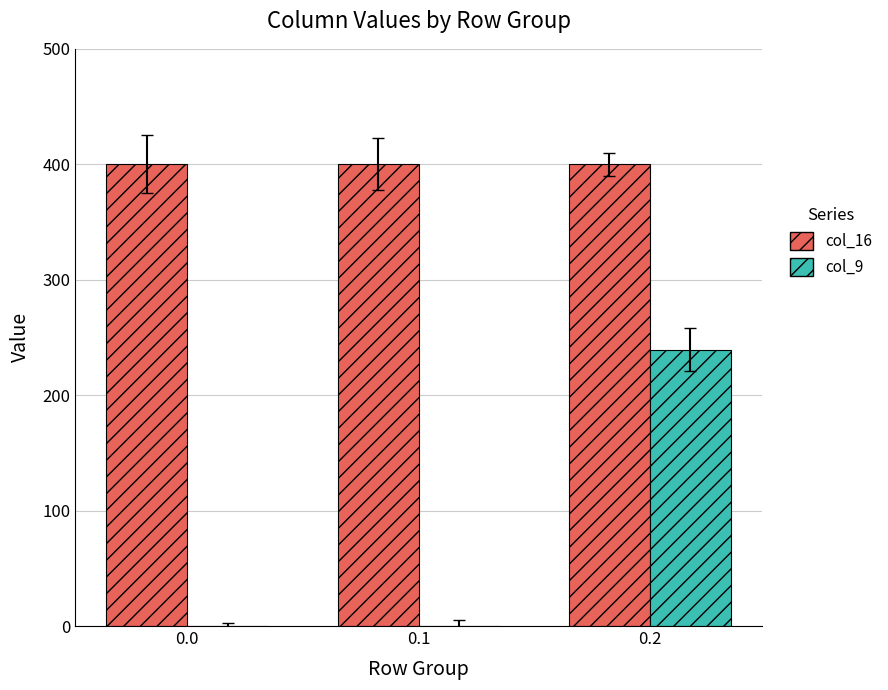

Are the bars grouped side by side (vs. stacked)?

Yes